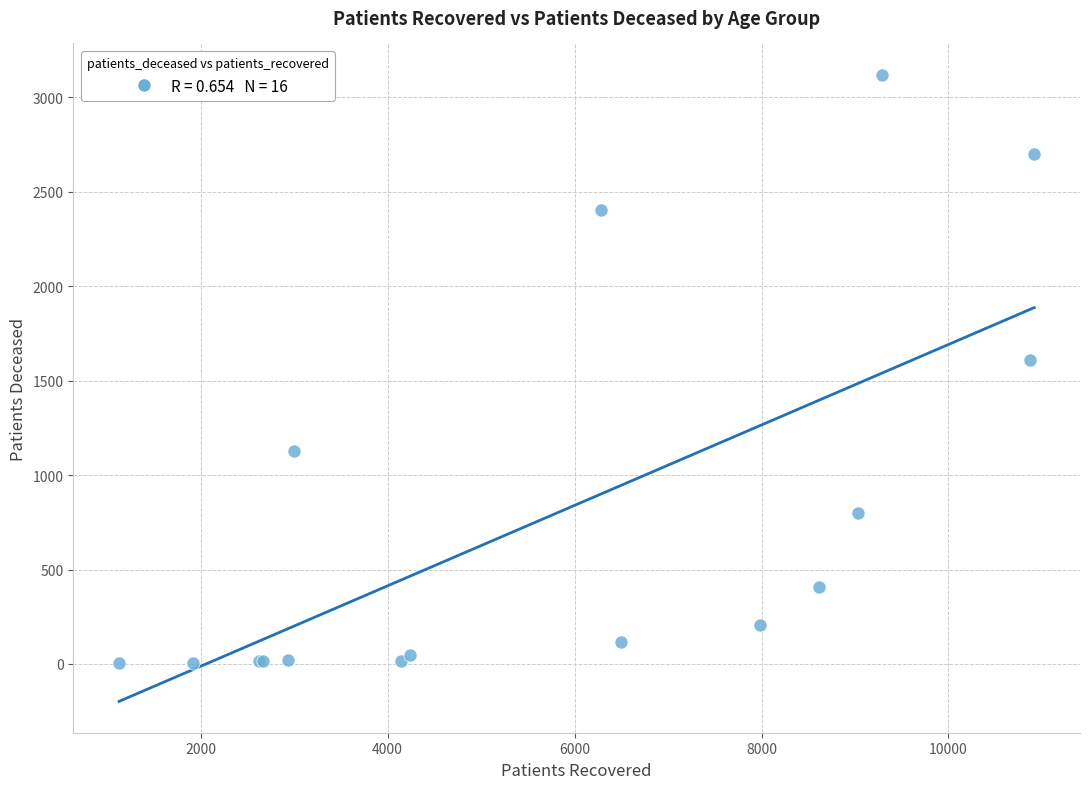

What Y value in the scatter plot is closest to 1561?

1608